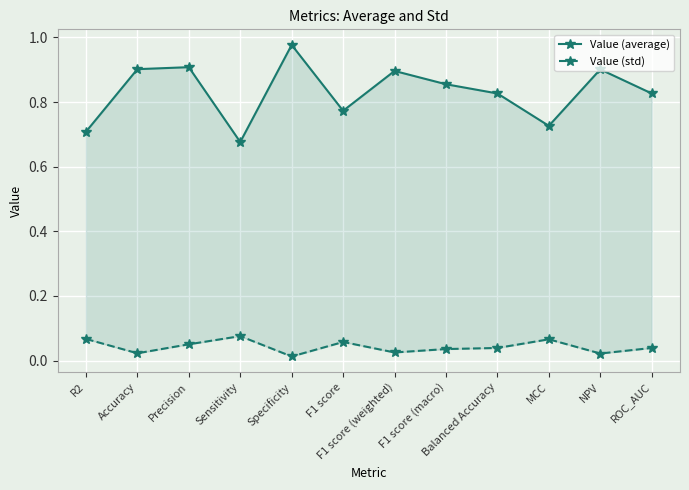

At which category does Value (std) reach its first local valley?

Accuracy